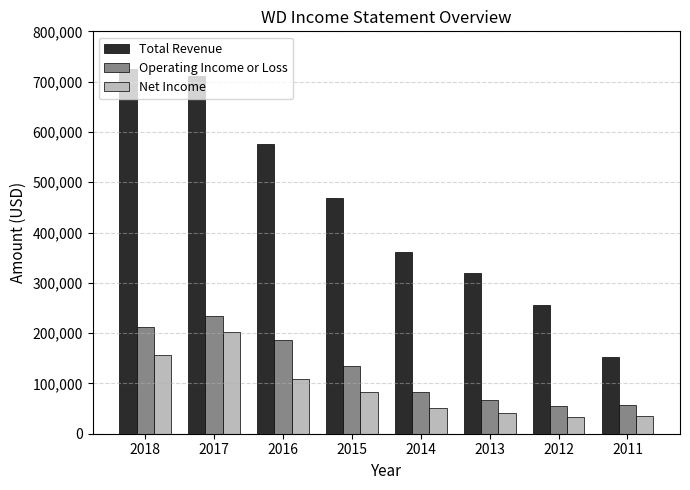

Read the Total Revenue value at 2012.

256800